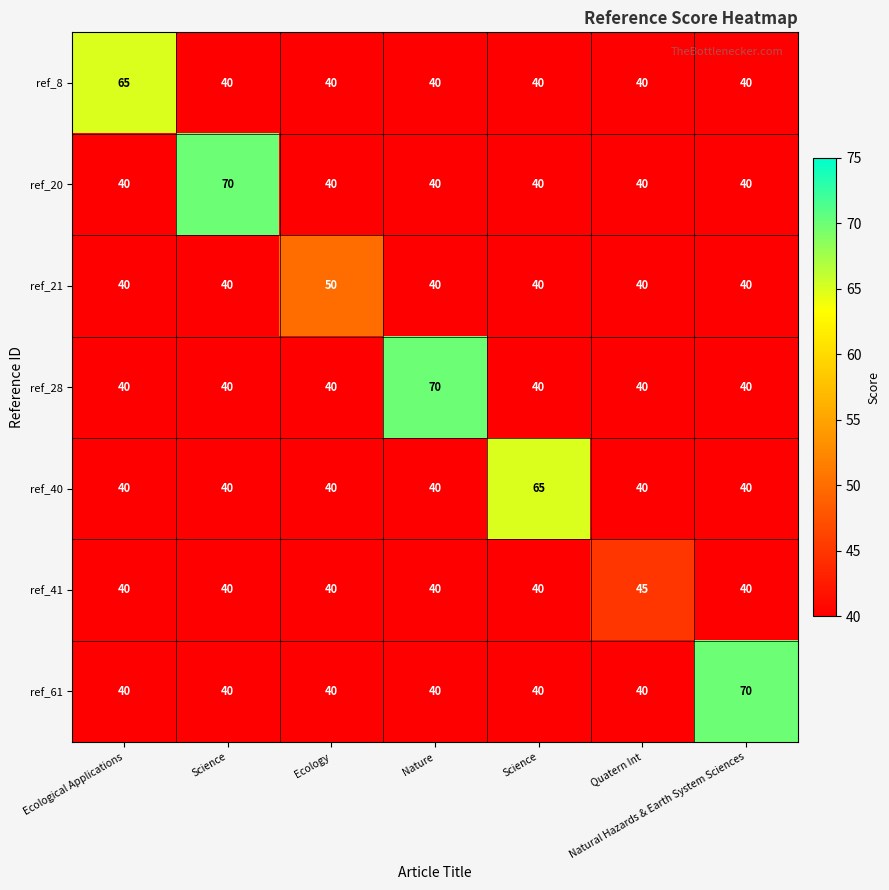

What is the total value across all series at Ecological Applications?

305